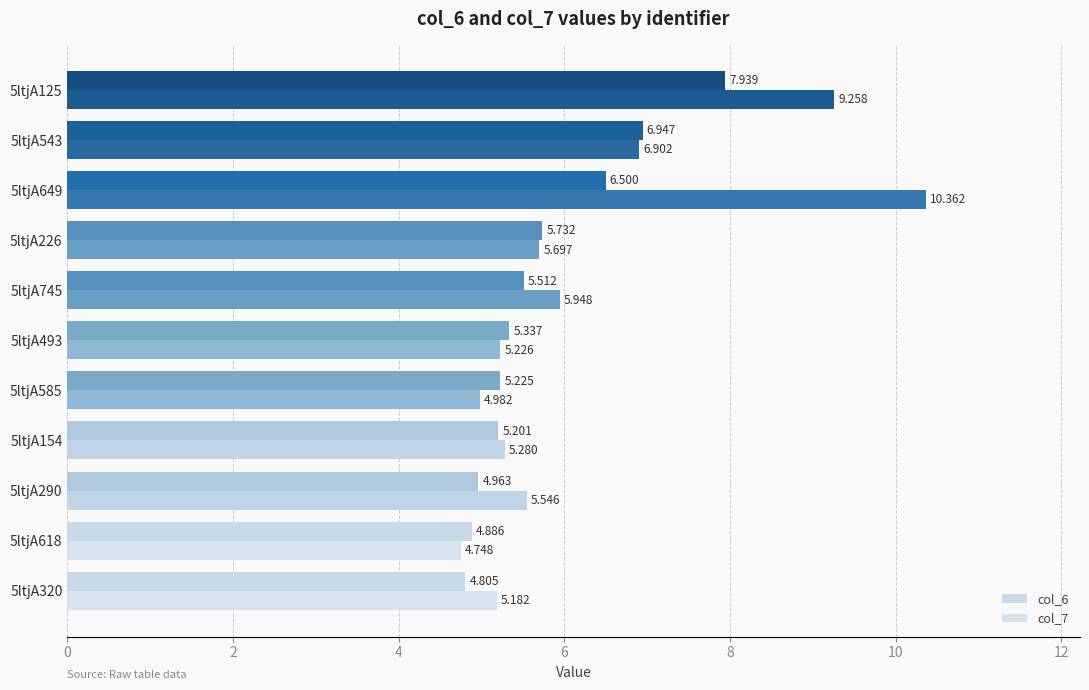

How many data points does each series have?

11